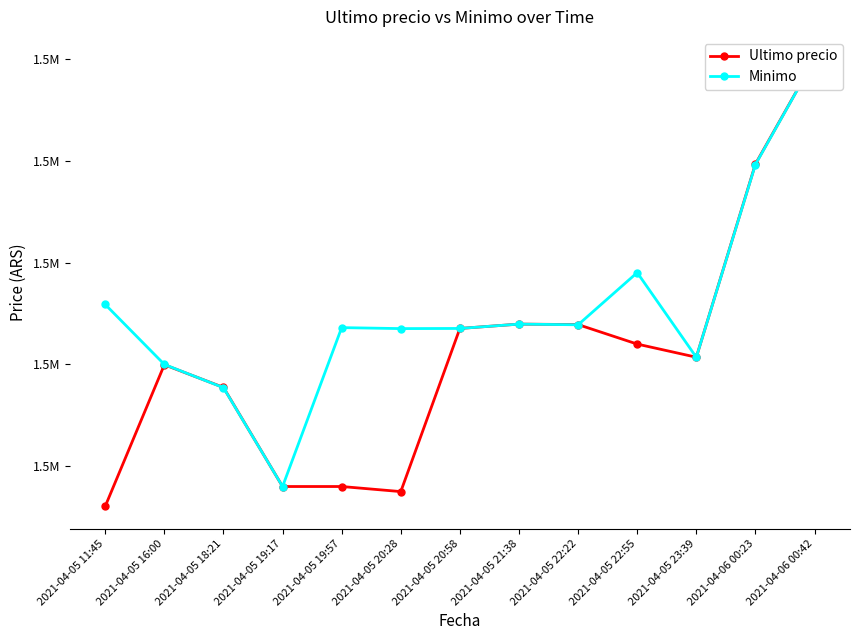

What is the label of the 12th point from the left?

2021-04-06 00:23